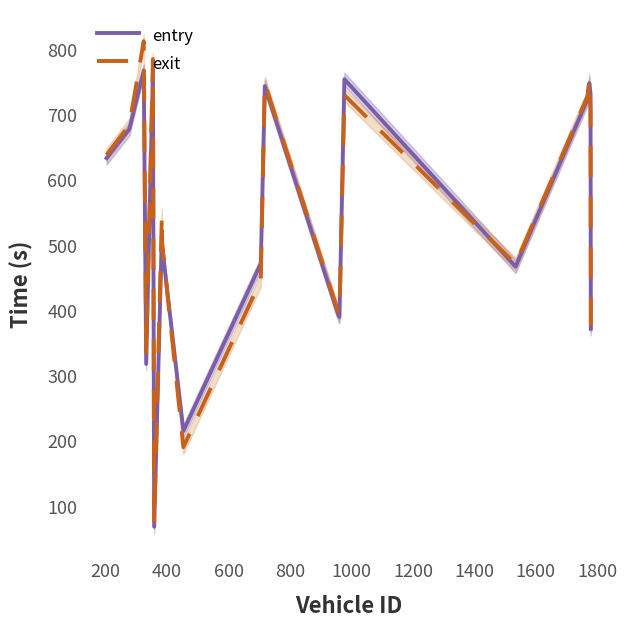

True or false: entry and exit intersect in this chart.

True